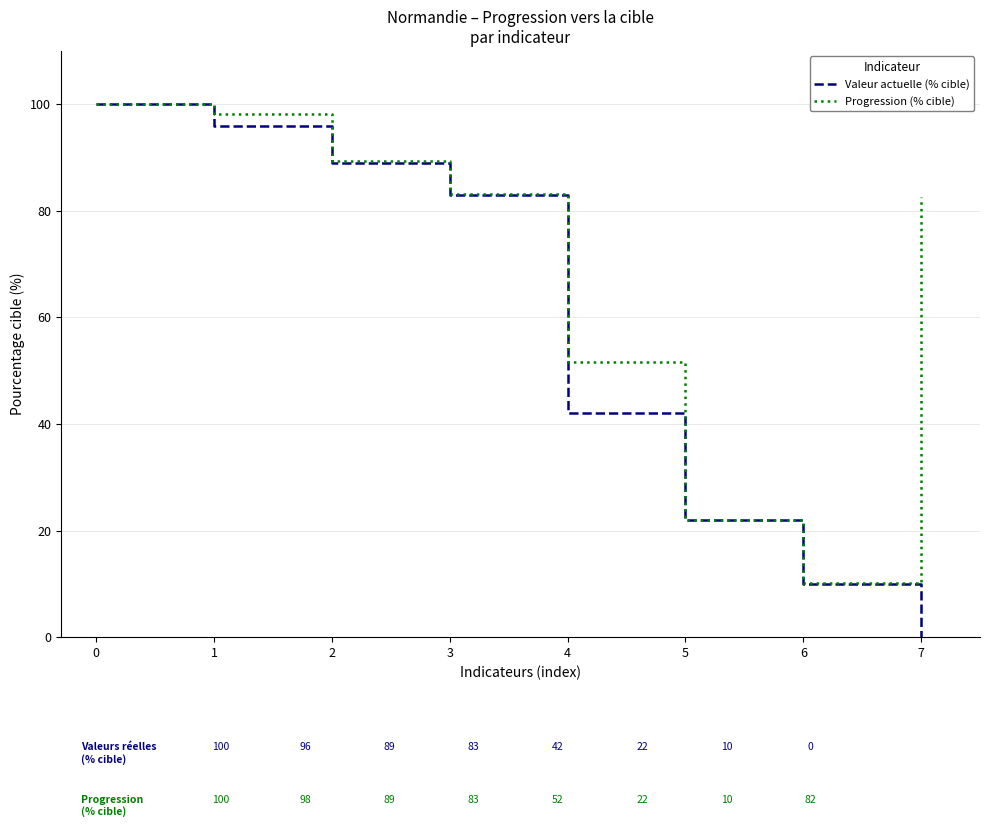

At which label does Progression (% cible) reach its minimum?

6